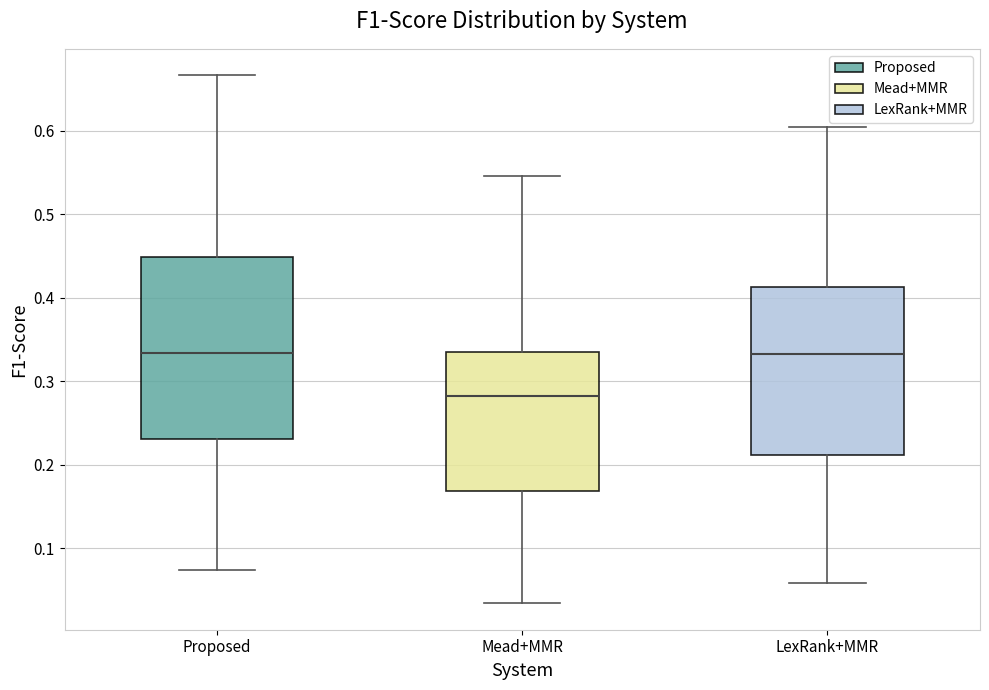

Which box is the tallest, from its lower edge to its upper edge?

Proposed